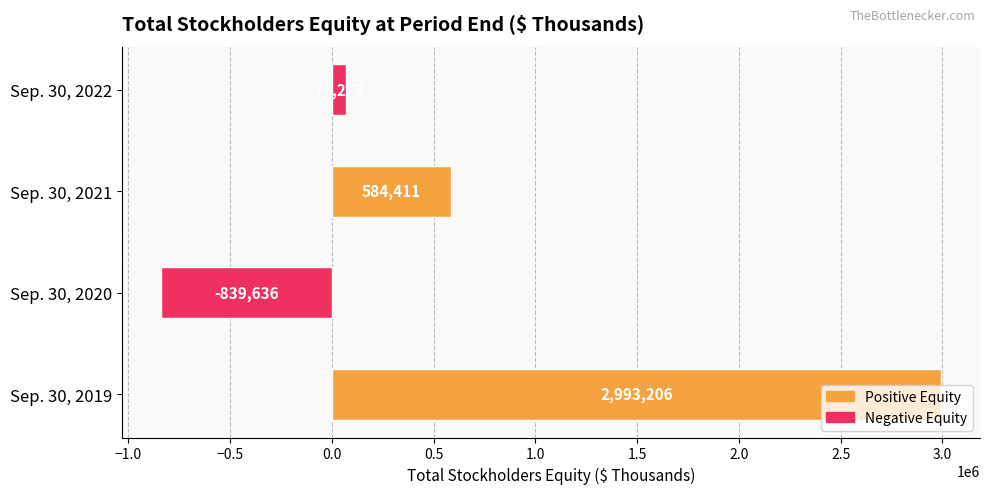

How many values are below 584411?

2